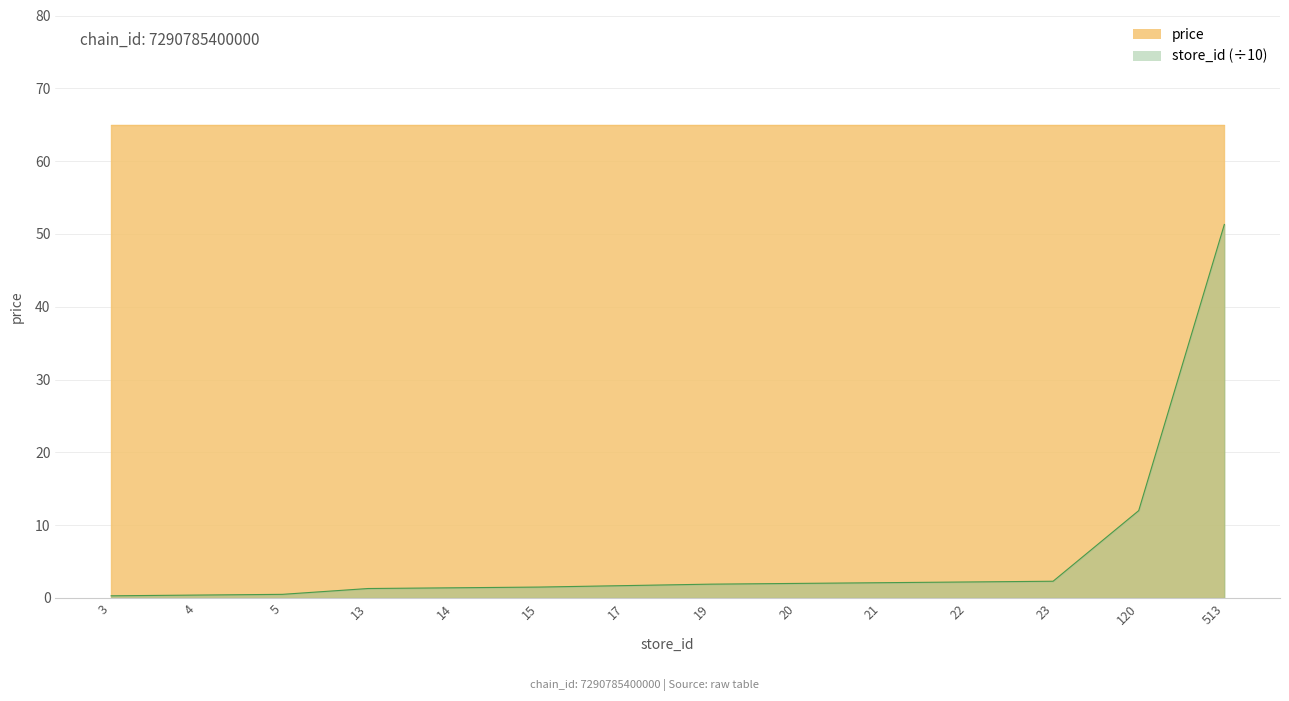

Where is the data nearest to the value 25?

120